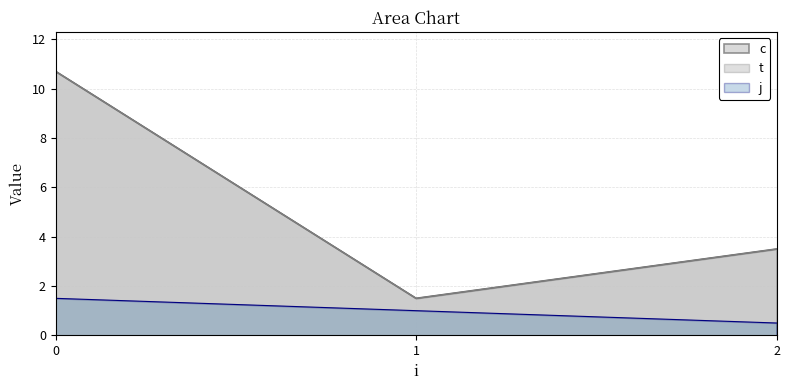

Which has a higher value, 2 or 1?

2